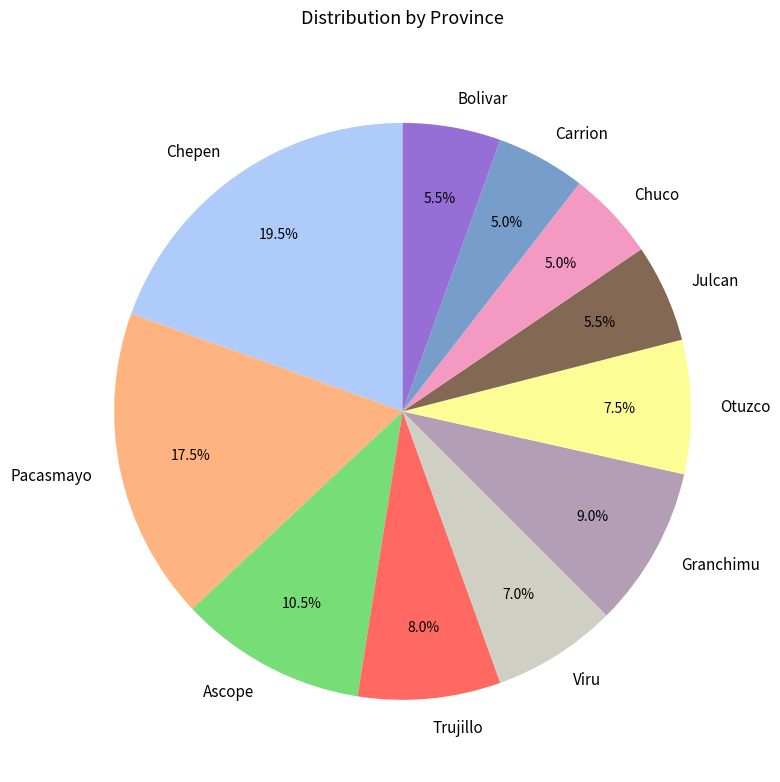

Combined, what portion of the pie is Otuzco and Viru?

14.5%